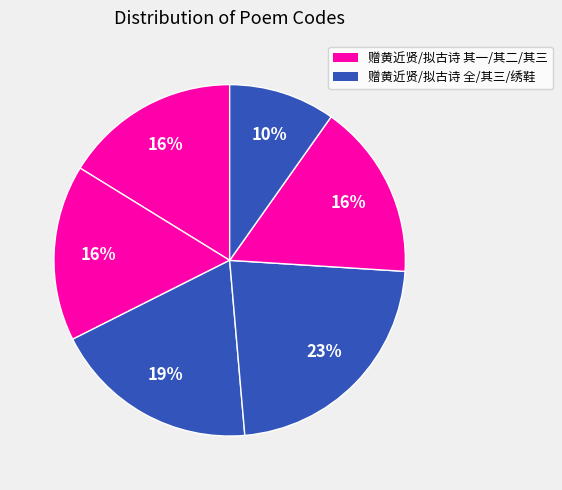

How many segments does this pie chart have?

6